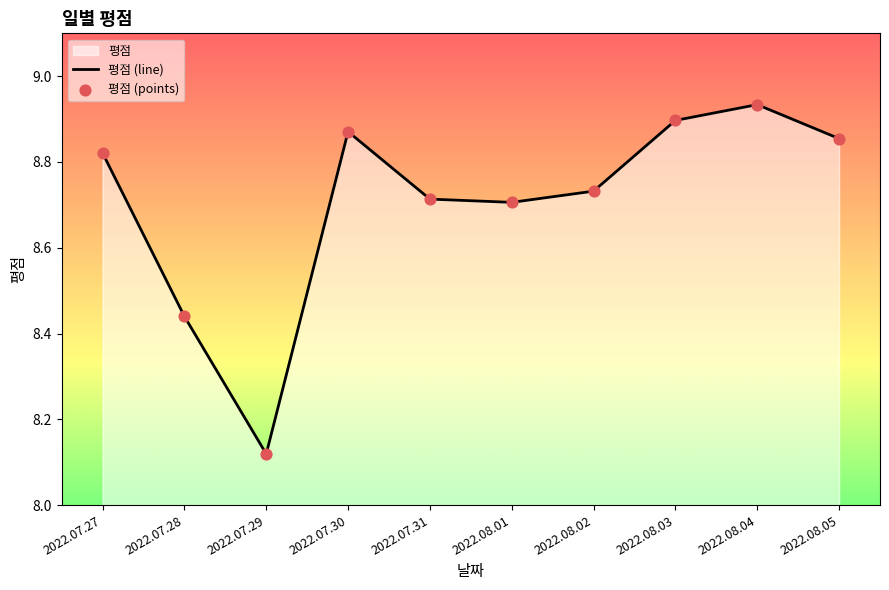

At how many categories does at least one series exceed 8?

10